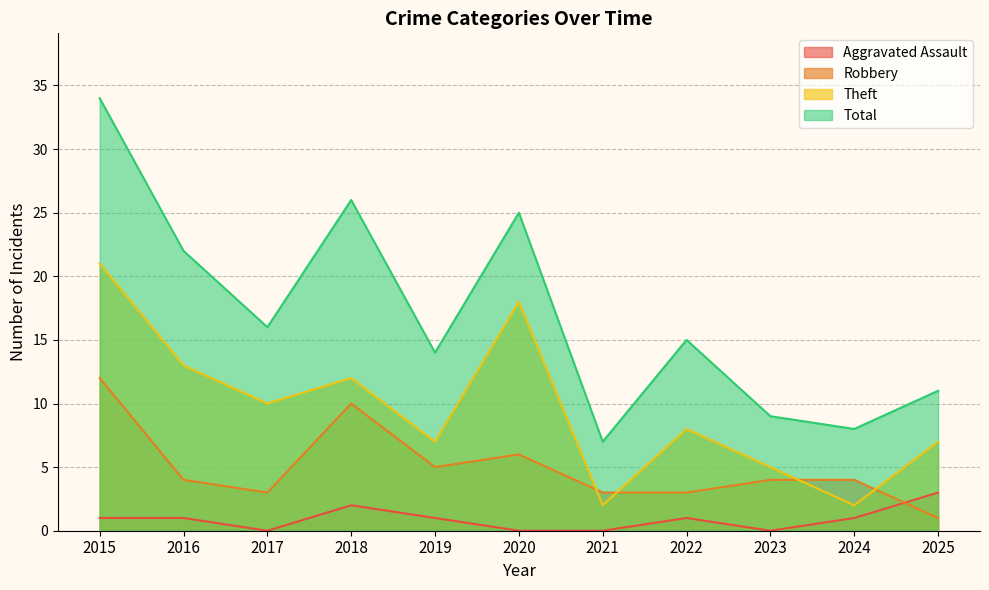

What is the difference between the maximum and minimum values in the Aggravated Assault series?

3